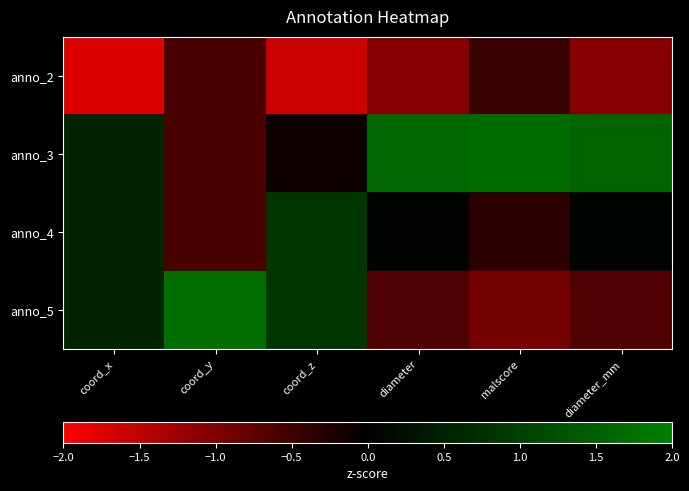

What is the maximum value shown in the chart?

1.7